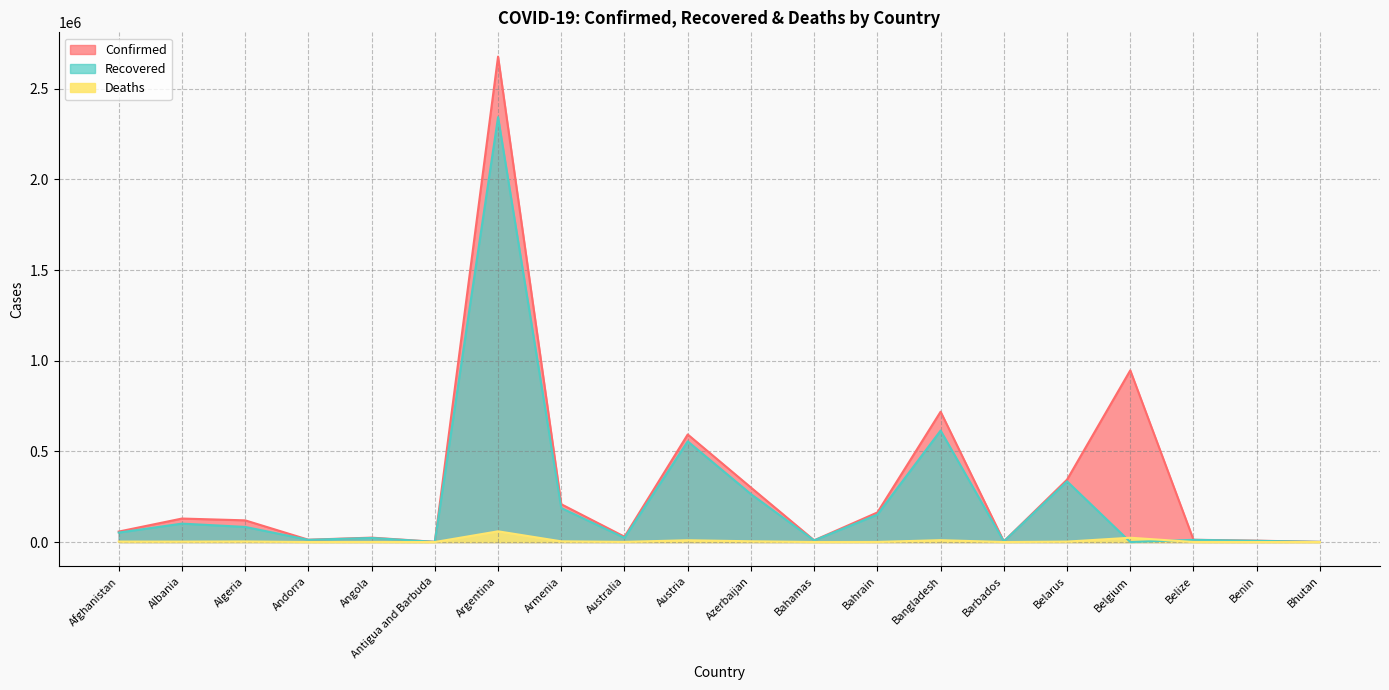

In Deaths, how many points are higher than both neighbors (excluding endpoints)?

6